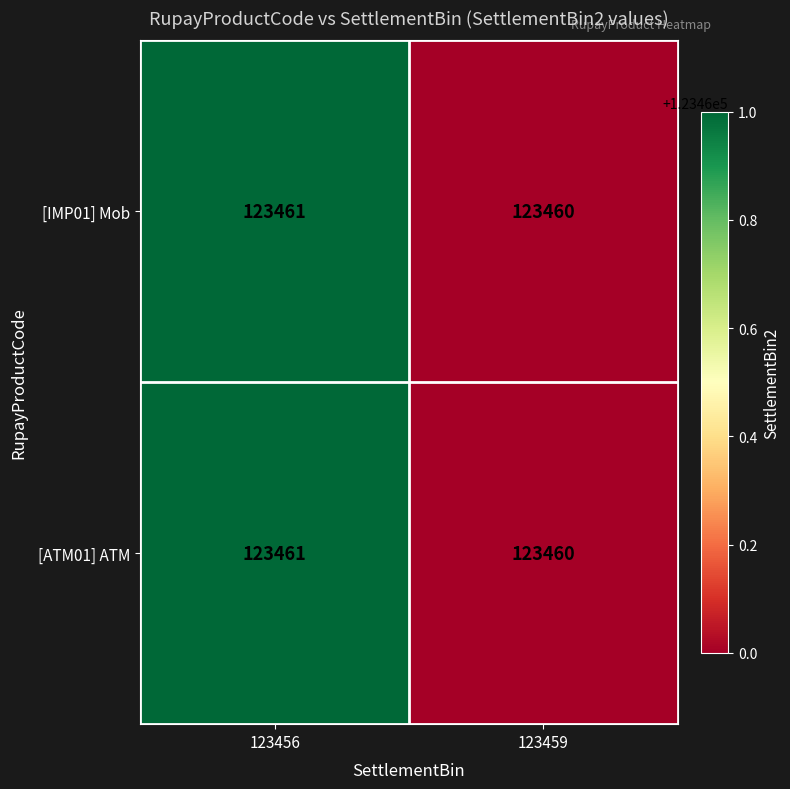

Where is [ATM01] ATM nearest to the value 123460?

123459